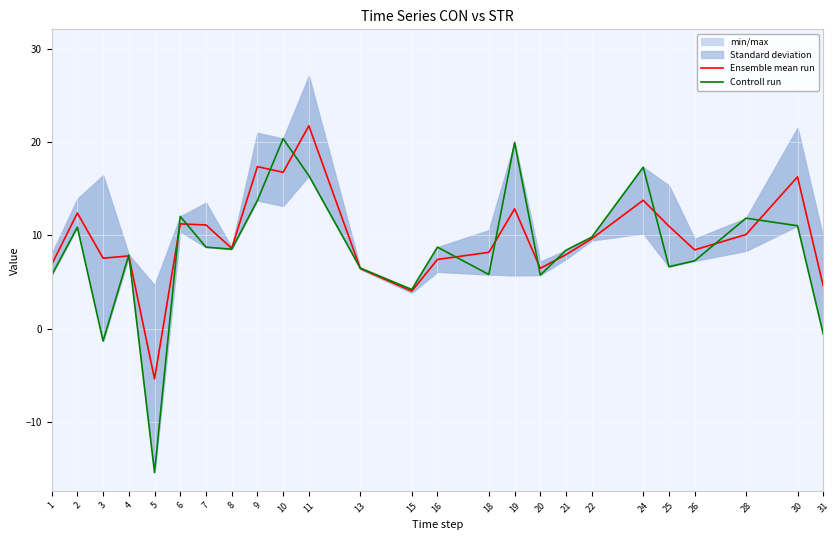

Rank the series by their maximum value, from highest to lowest.

Ensemble mean run, Controll run